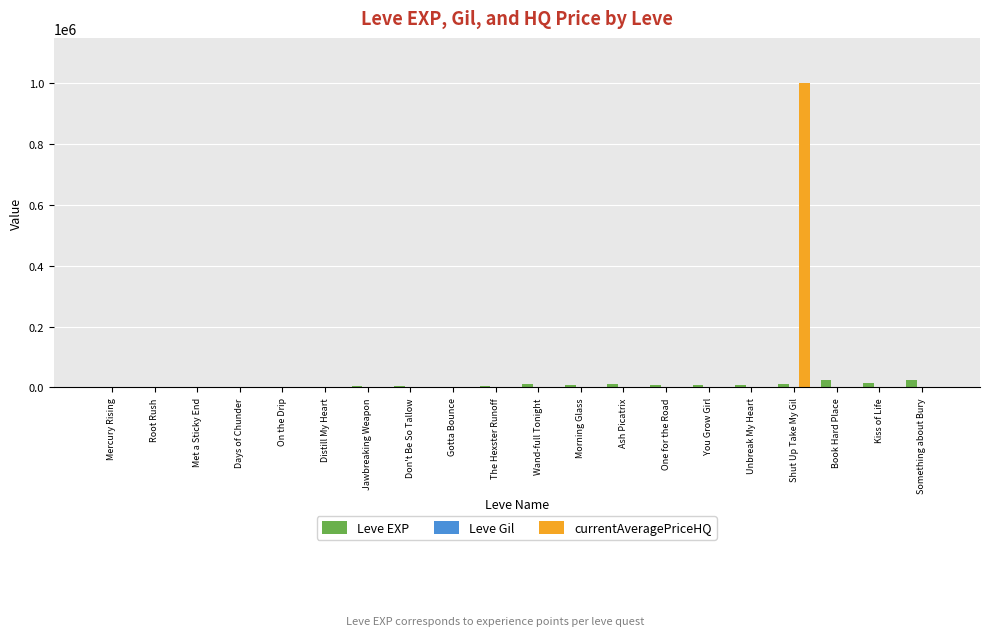

Which category has the highest value across all series?

Shut Up Take My Gil